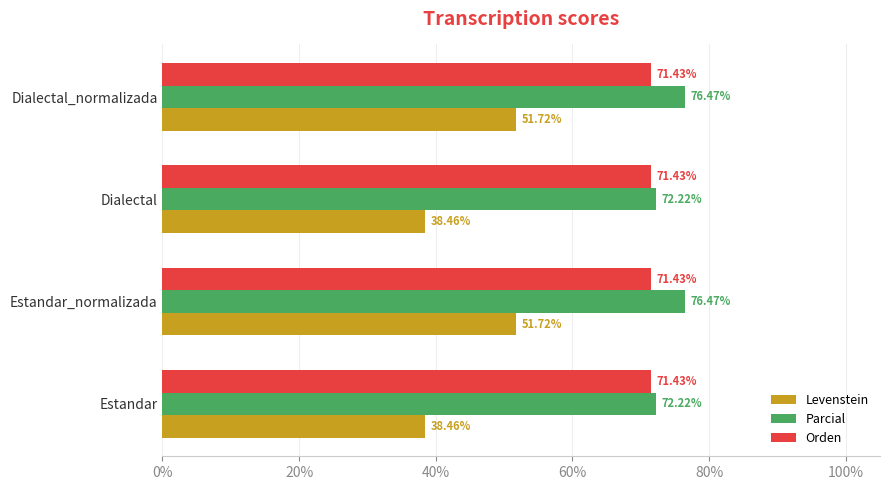

At how many categories does at least one series exceed 62?

4